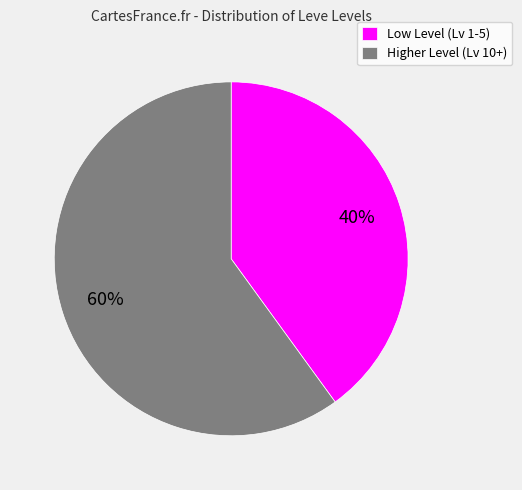

What percentage is the Low Level (Lv 1-5) slice, to the nearest percent?

40%